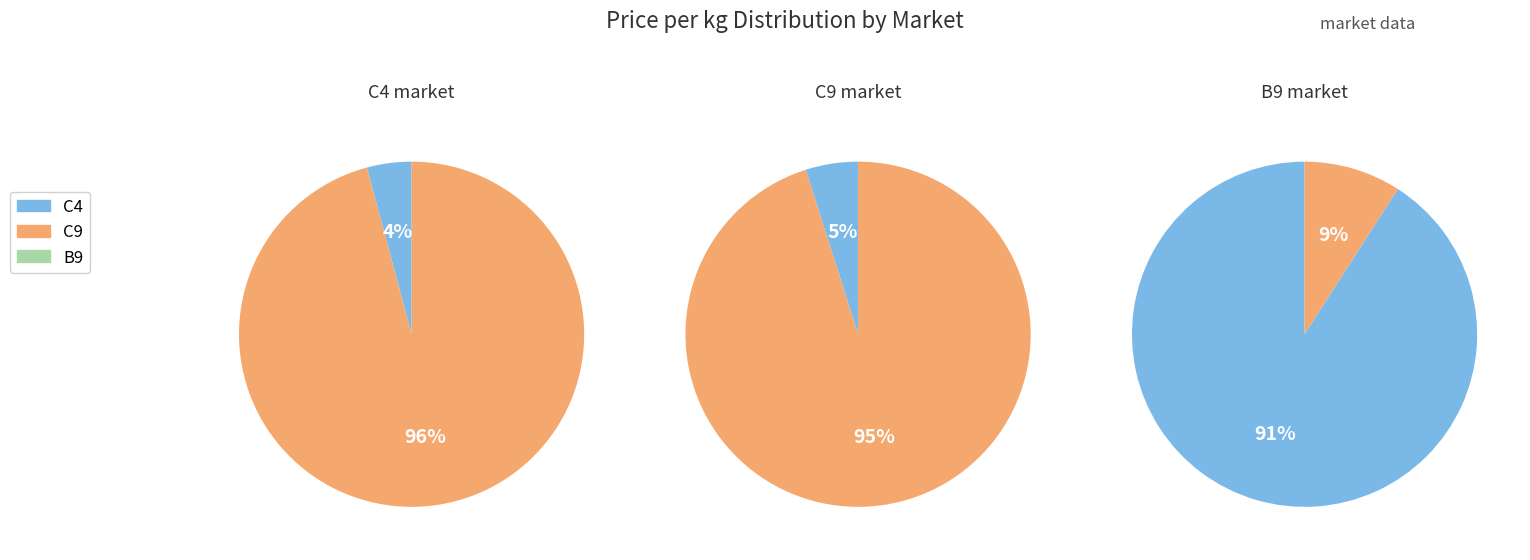

What percentage is the C4 slice, to the nearest percent?

4%